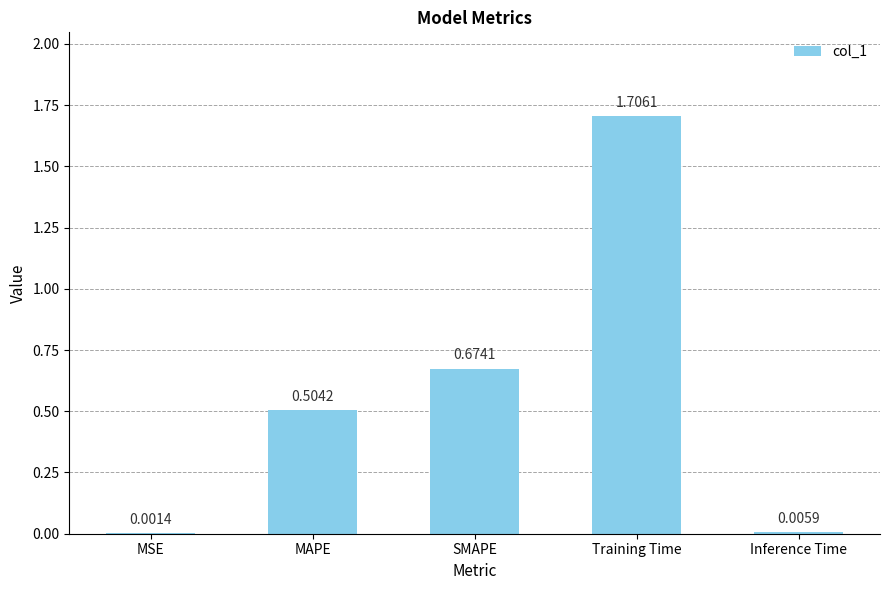

Are the bars horizontal?

No